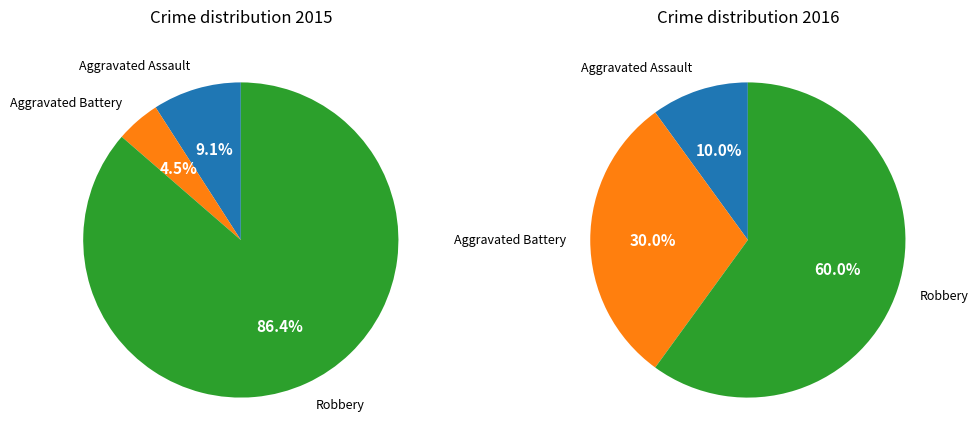

To the nearest percent, what percentage of the pie is 2?

60%